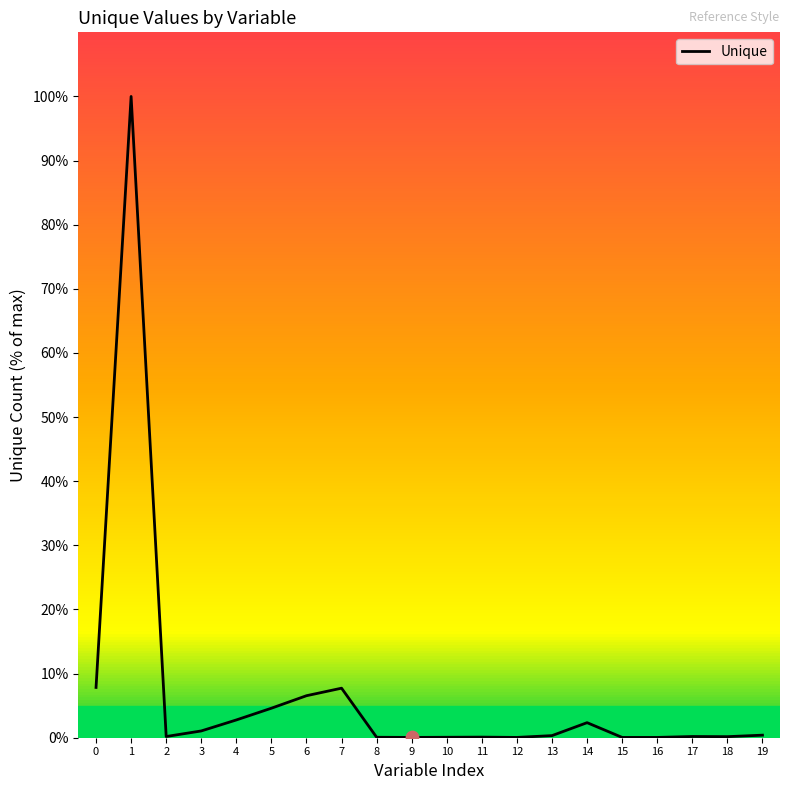

The chart shows a value of 0.0 at 9. True or false?

True